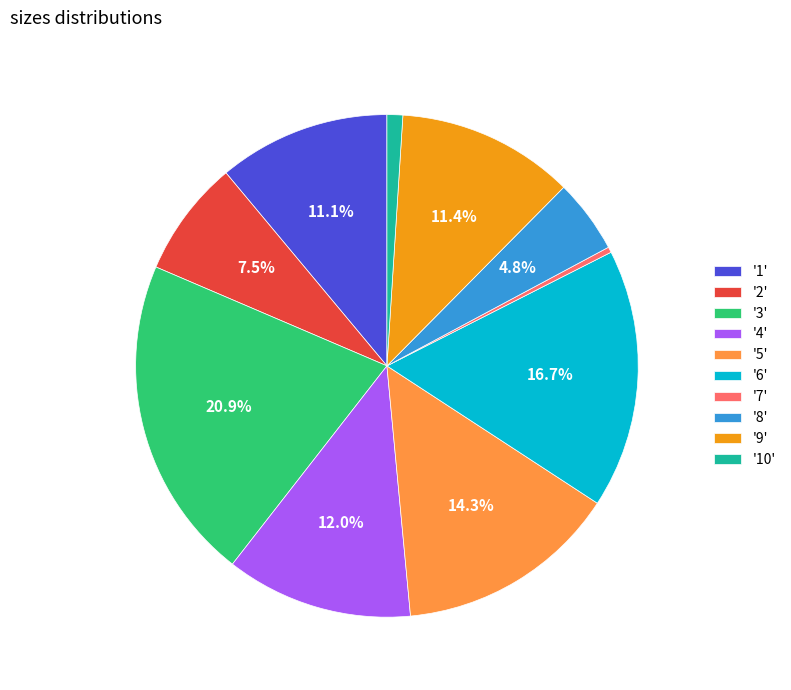

Which has a higher value, '5' or '4'?

'5'